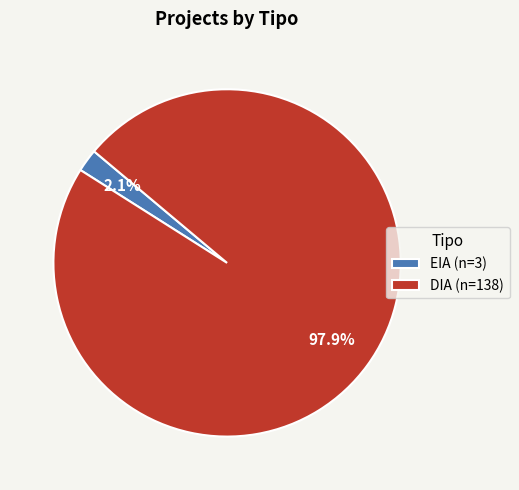

How many segments does this pie chart have?

2